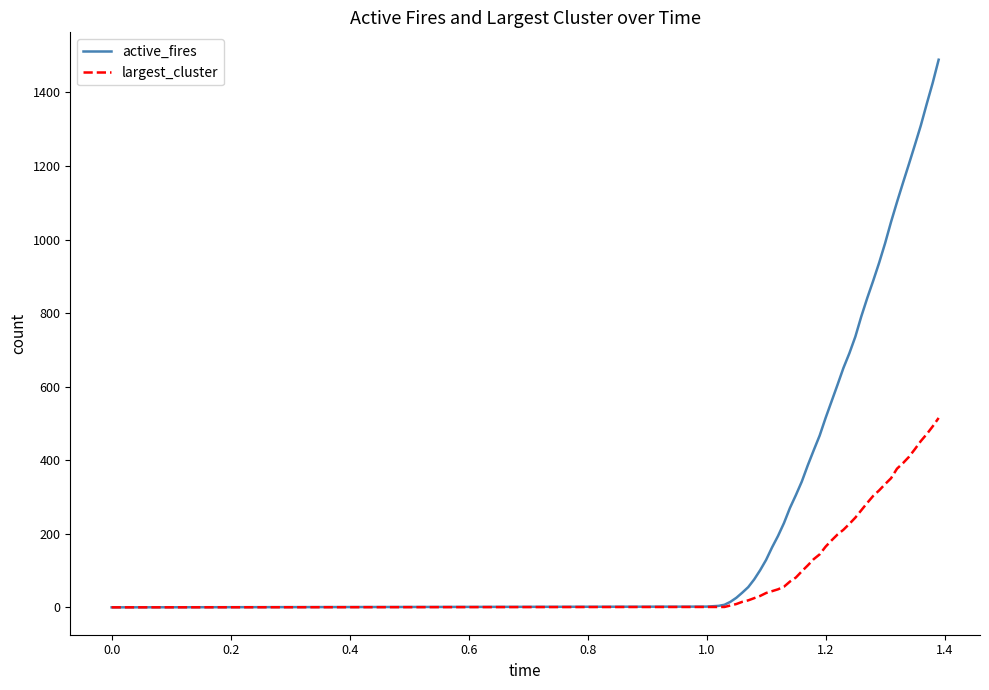

What is the difference between the second highest and second lowest values in the largest_cluster series?

491